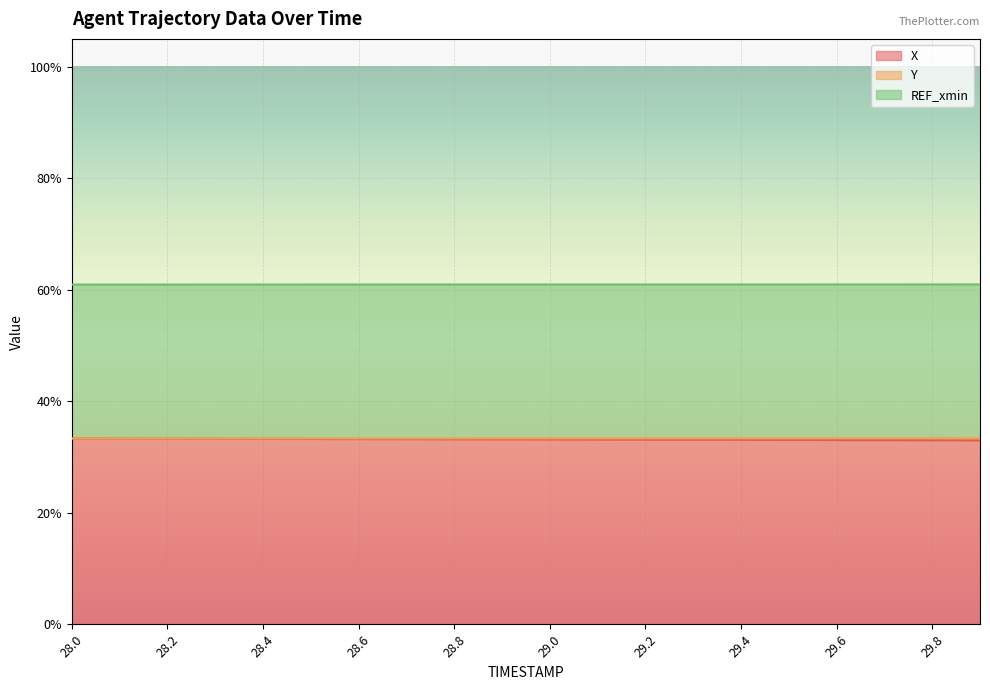

Rank the categories by Y value from highest to lowest.

29.9, 29.8, 29.7, 29.6, 29.5, 29.4, 29.3, 29.2, 29.1, 29.0, 28.9, 28.8, 28.7, 28.6, 28.5, 28.4, 28.3, 28.2, 28.1, 28.0